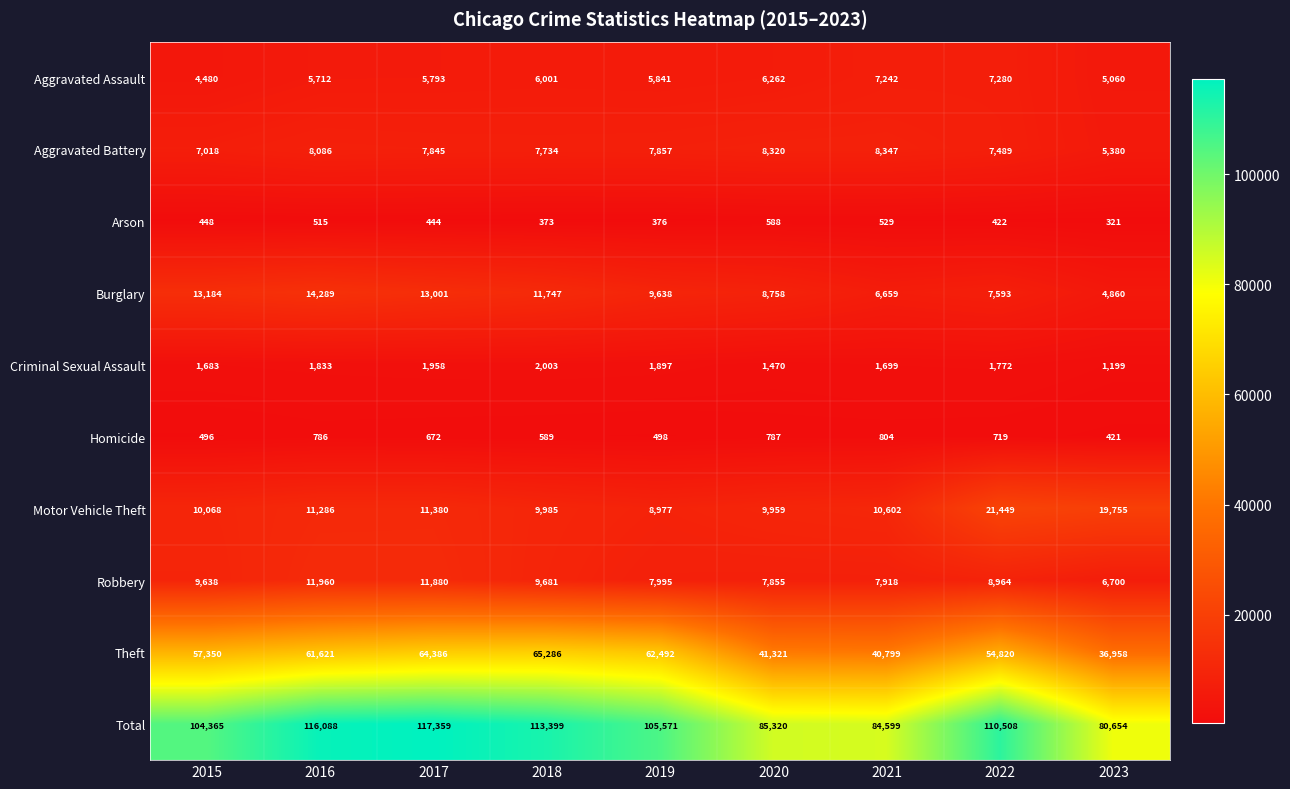

How many data points does each series have?

9